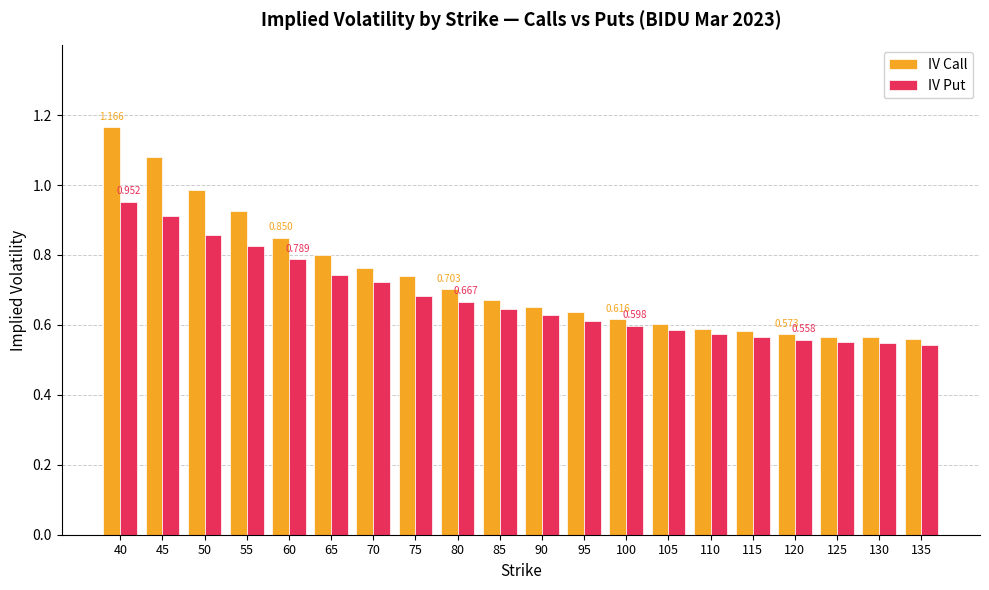

Which series has the largest range (max minus min)?

IV Call